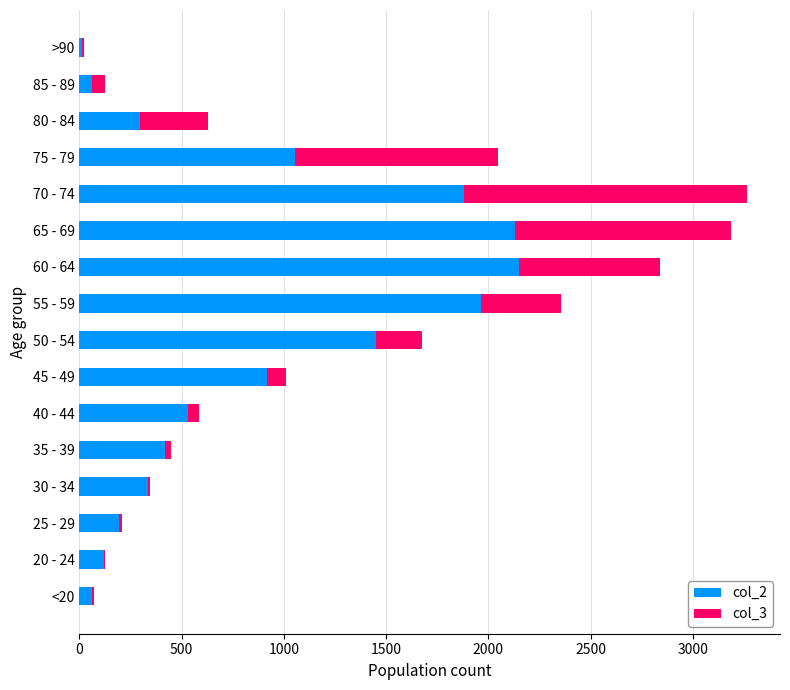

Is it true that col_2 equals 111 at 80 - 84?

False